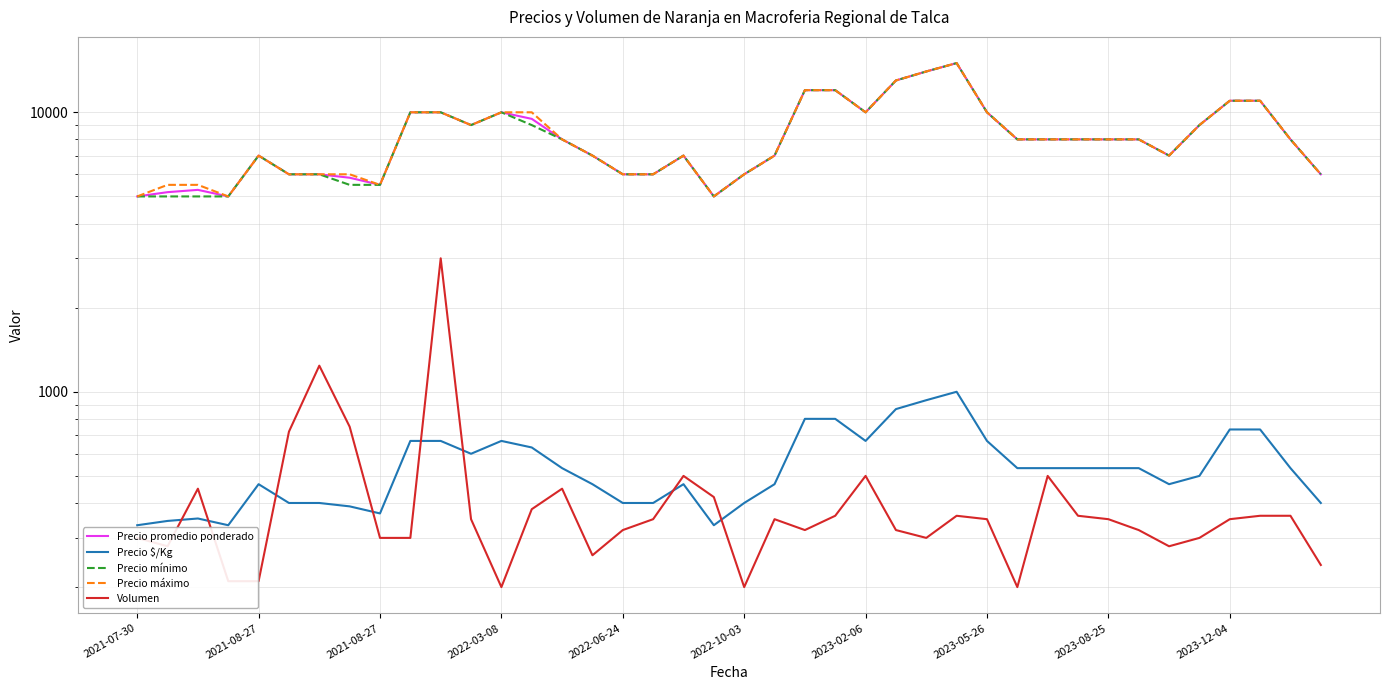

At which category is the sum across all series the highest?

27